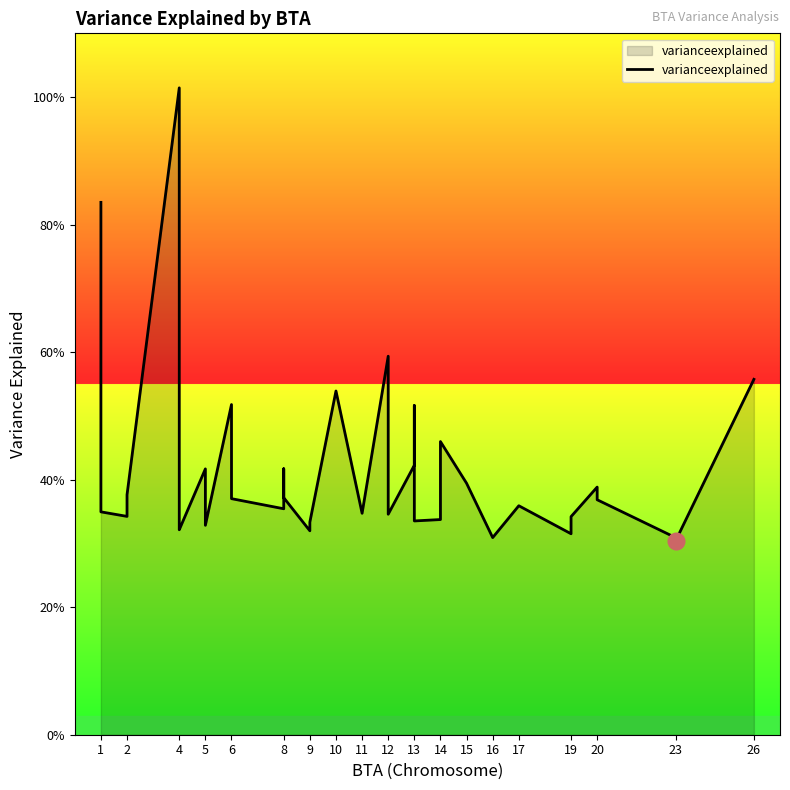

Count the number of categories in the chart.

40